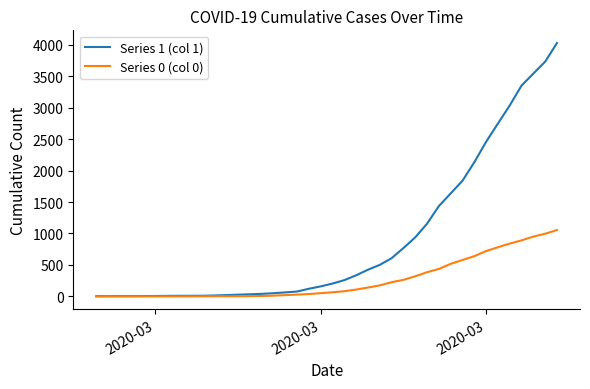

List the series in order of their overall mean, highest first.

Series 1 (col 1), Series 0 (col 0)